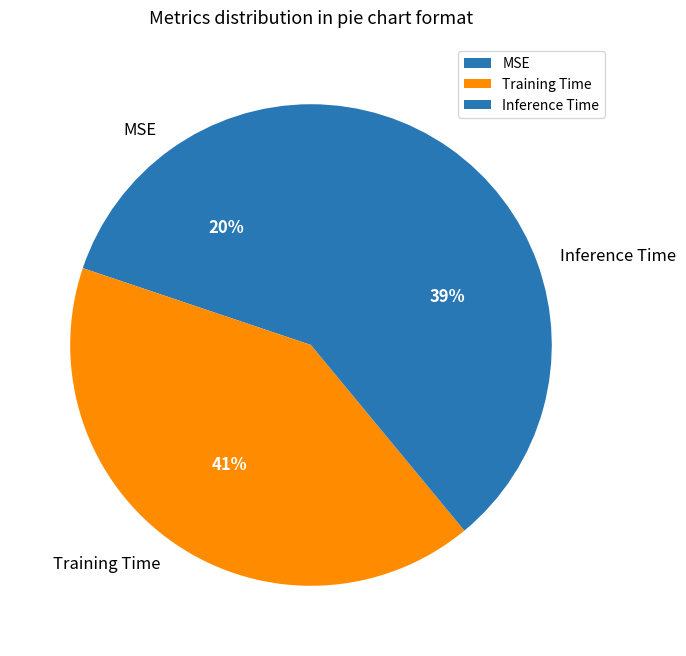

Is the sum of Training Time and MSE greater than half?

Yes